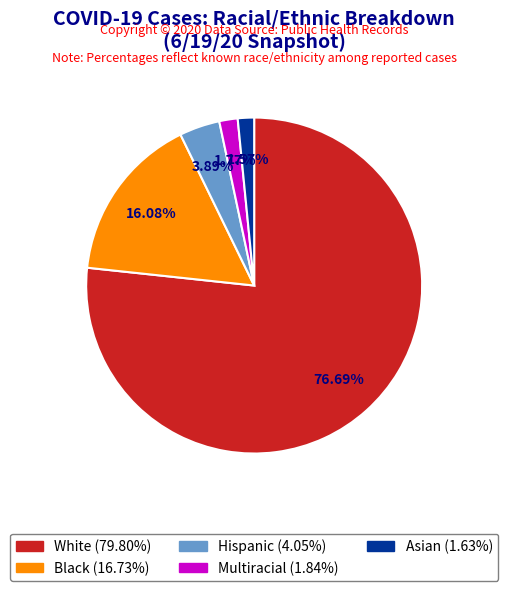

Is there a majority slice in this chart?

Yes